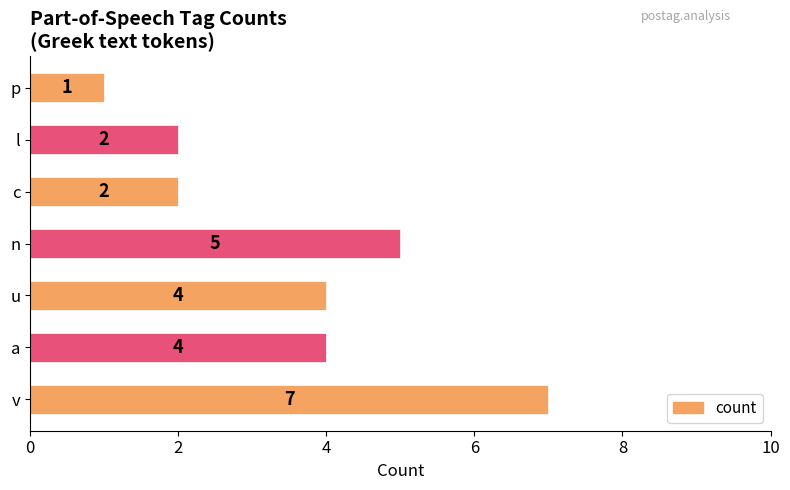

What is the difference between the second highest and minimum values?

4